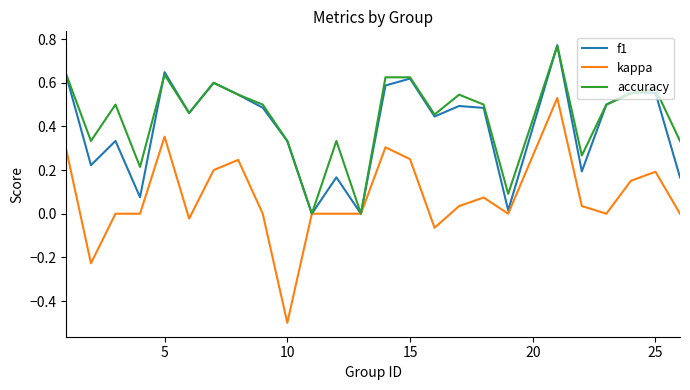

What is the smallest value displayed?

-0.5